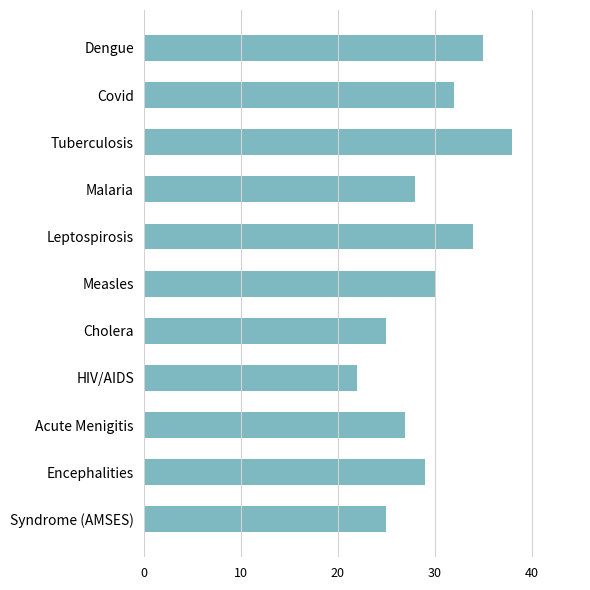

What is the sum of all values?

325